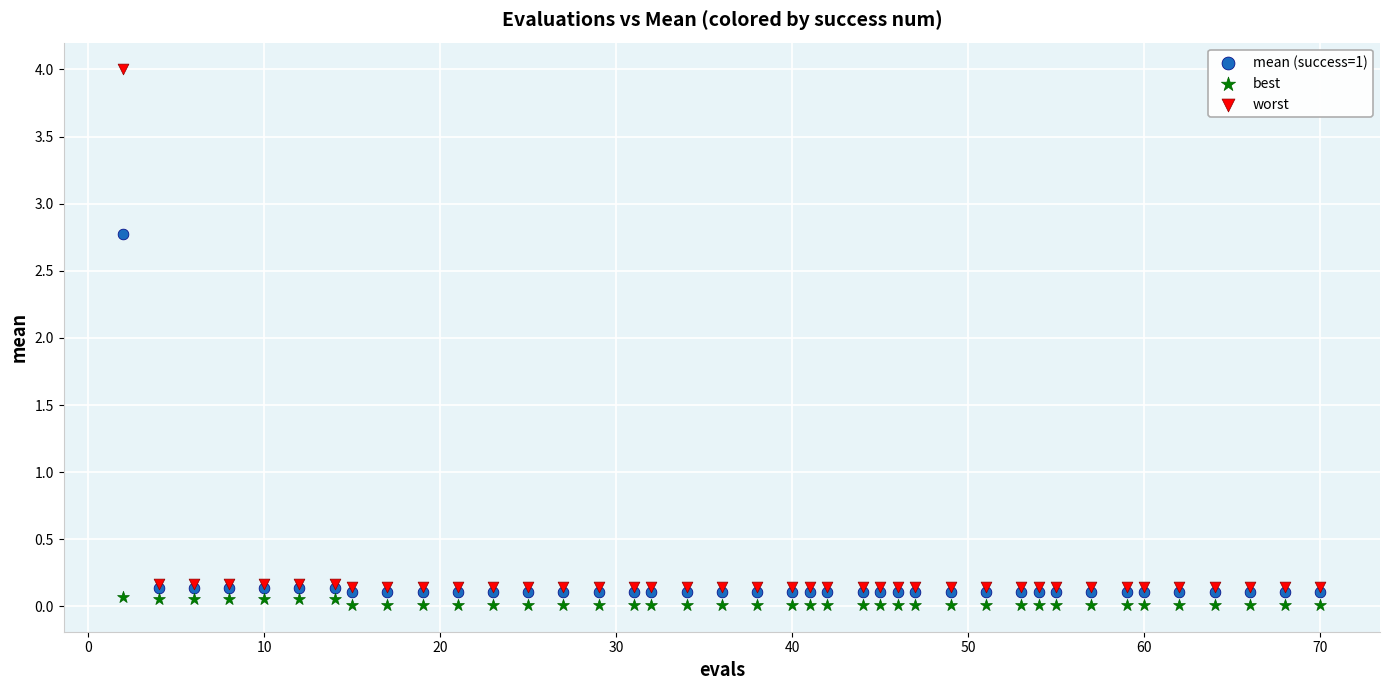

Across all series, what Y value is closest to 2?

2.8